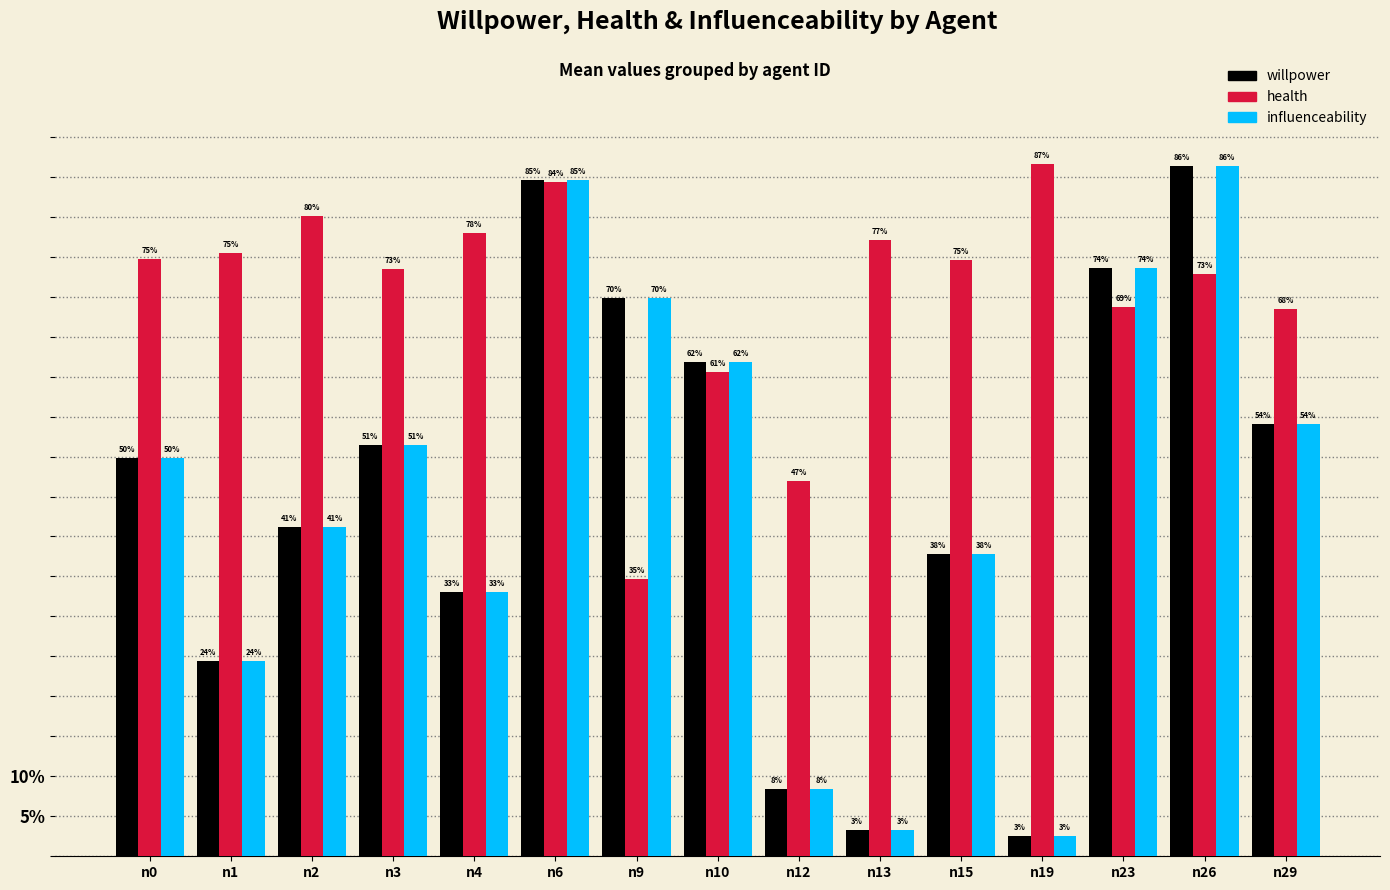

Is it true that willpower equals 0.8 at n3?

False